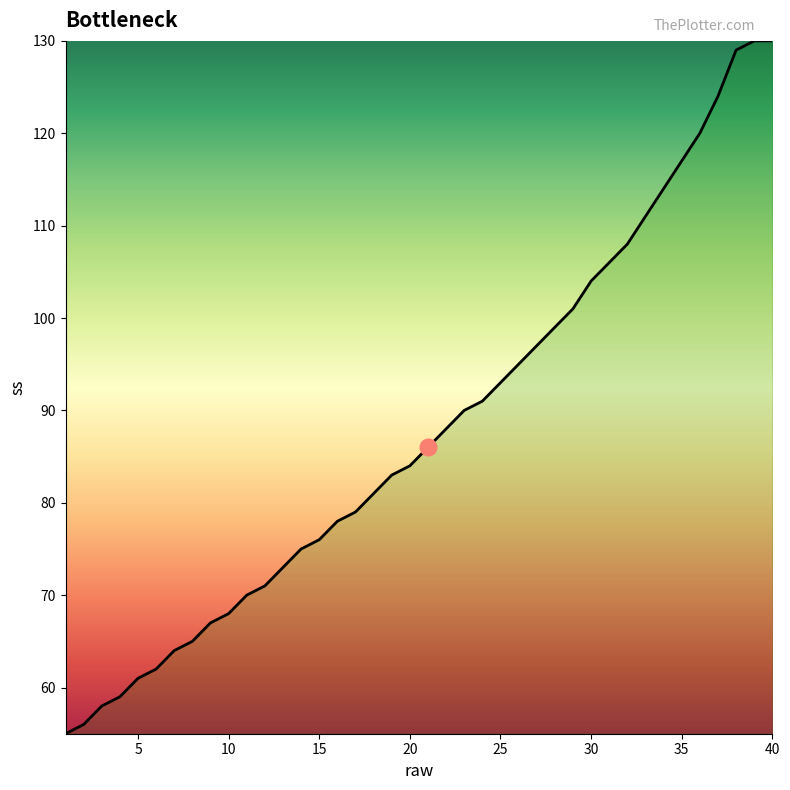

What is the greatest value displayed?

130